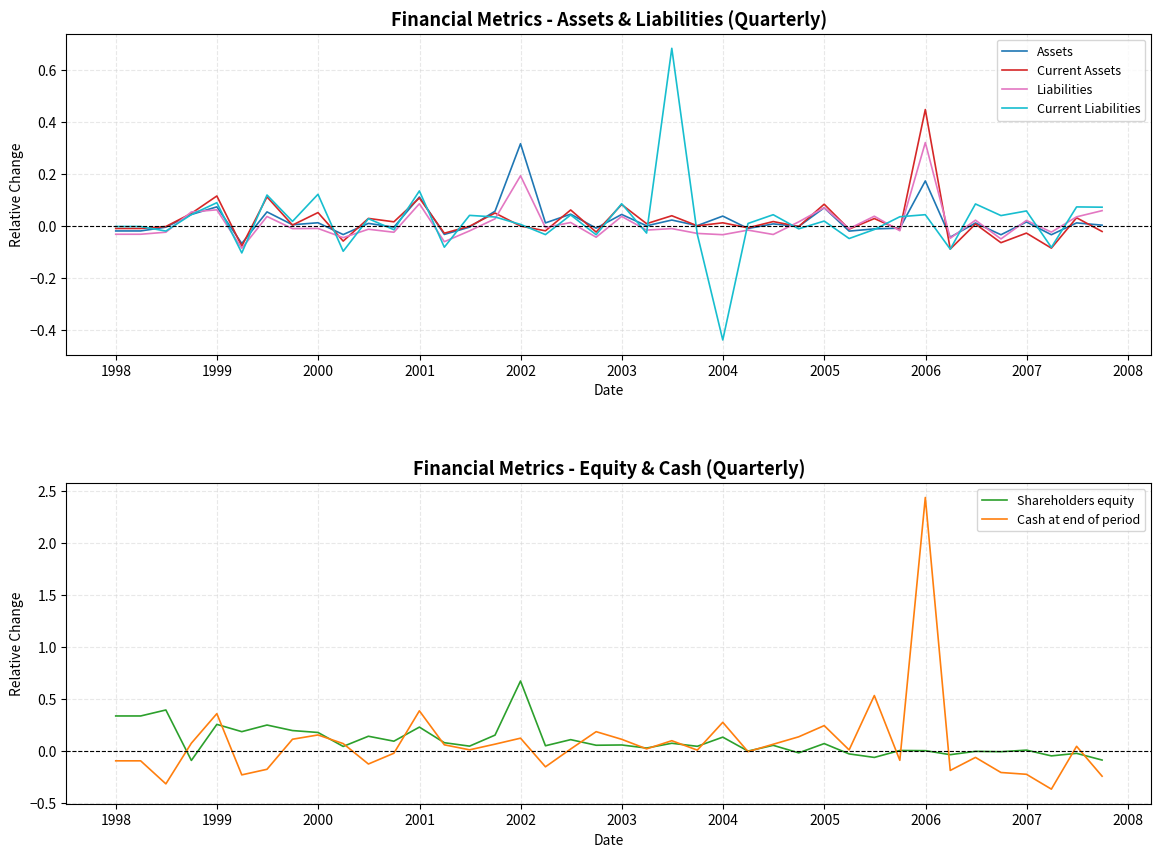

How many positive values does the Shareholders equity series have?

29